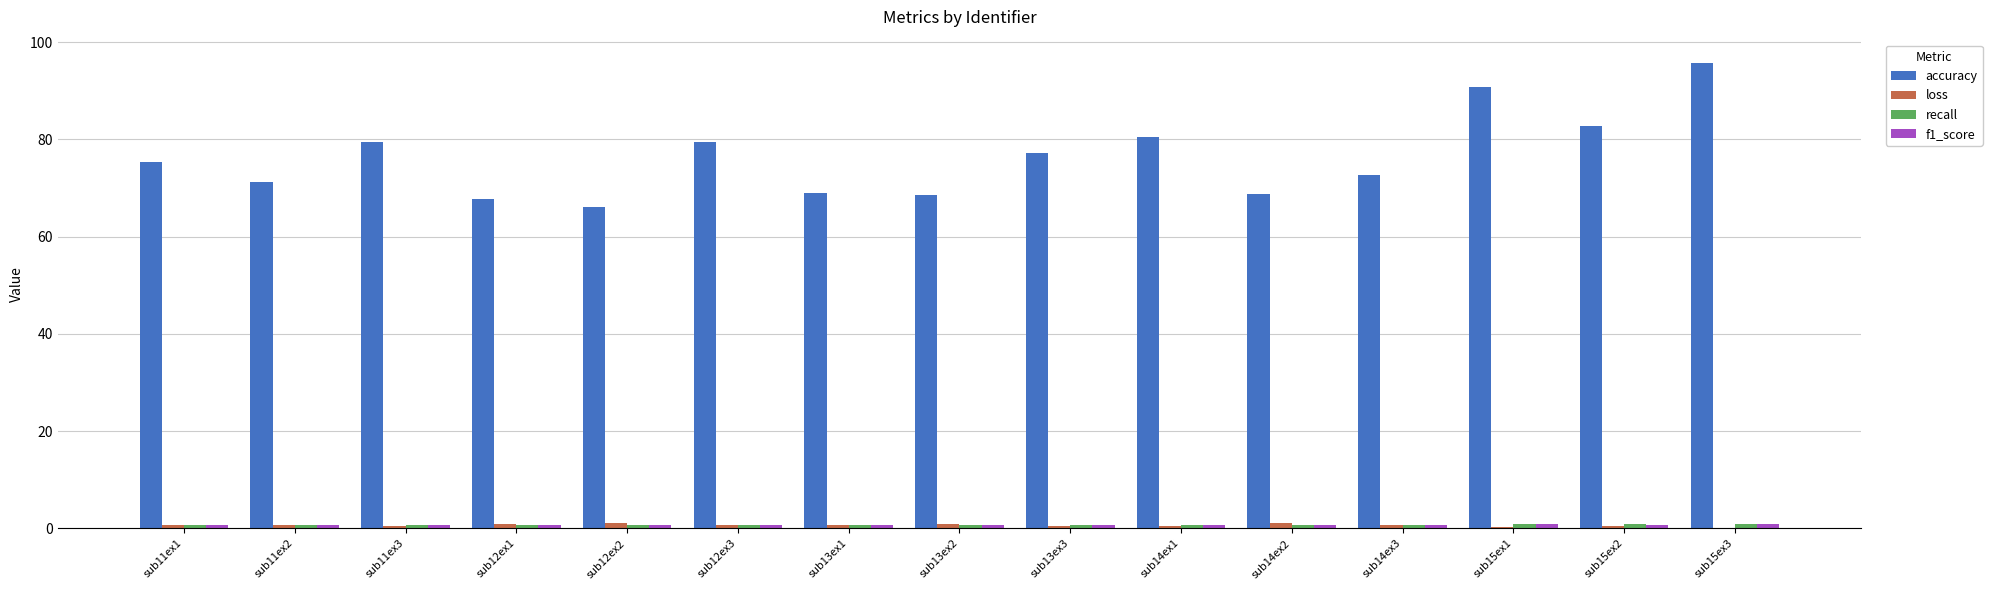

The value of loss at sub15ex1 is 0.3. True or false?

True